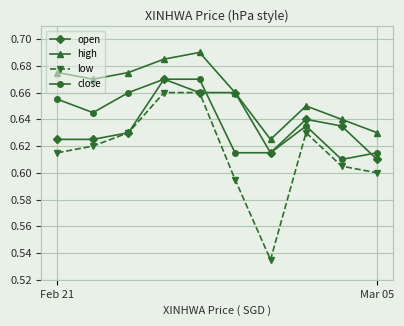

True or false: close and high cross at least once.

False